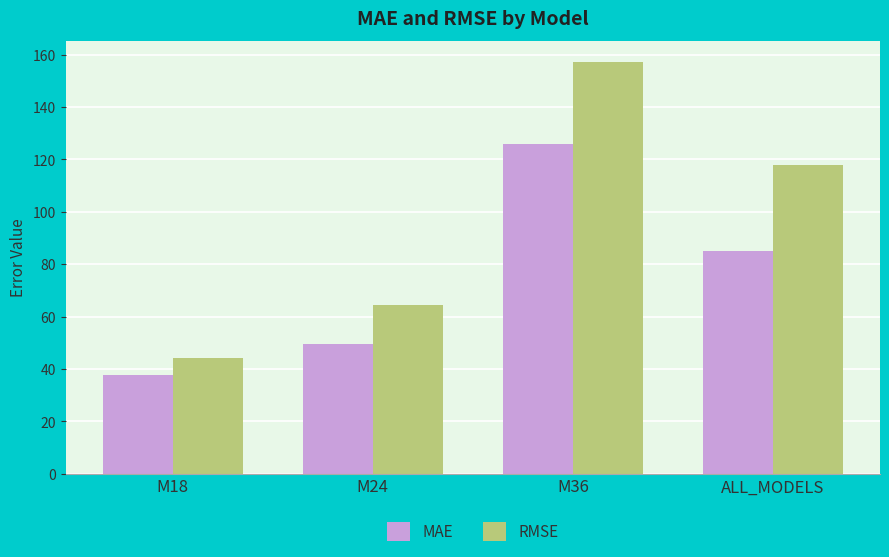

What is the label of the 4th bar from the left?

ALL_MODELS